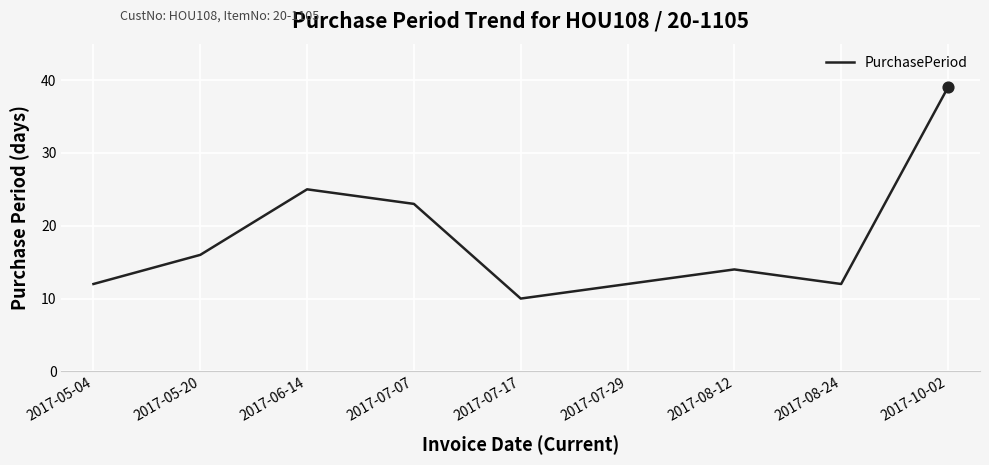

What is the change in value from 2017-06-14 to 2017-07-07?

-2